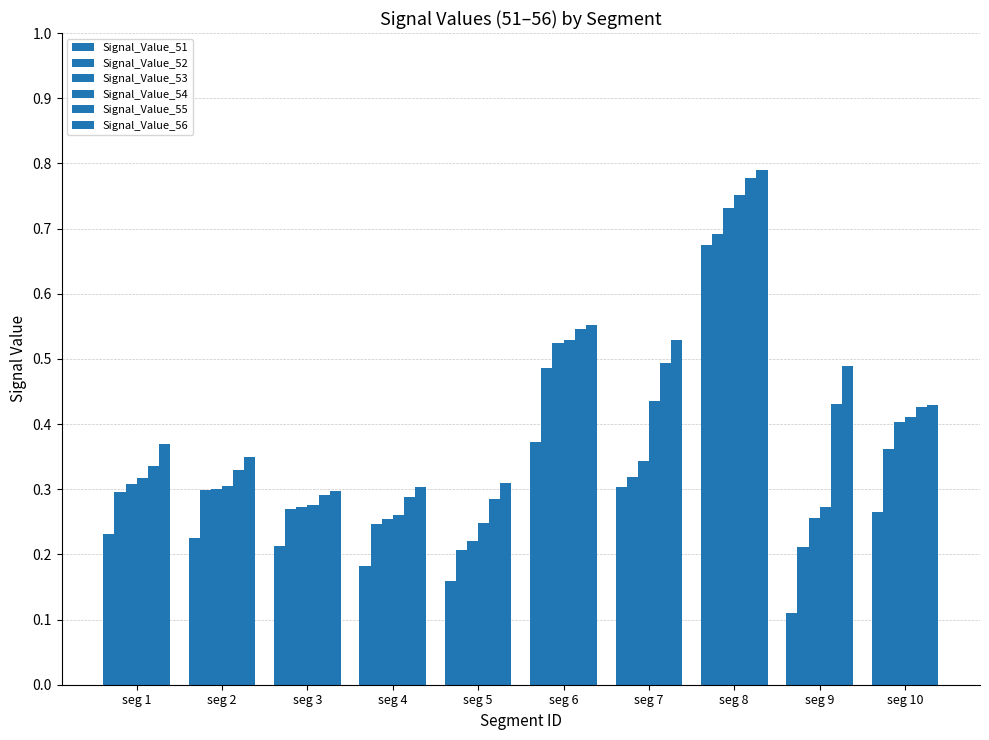

Rank the series by their maximum value, from lowest to highest.

Signal_Value_51, Signal_Value_52, Signal_Value_53, Signal_Value_54, Signal_Value_55, Signal_Value_56